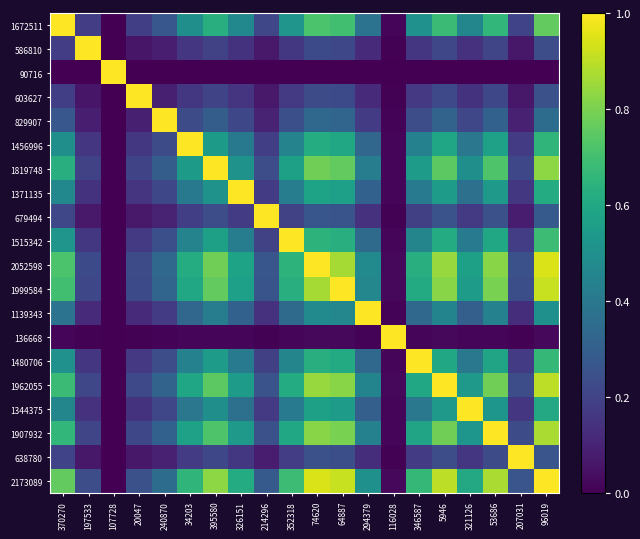

At which category does the chart reach its peak across all series?

370270